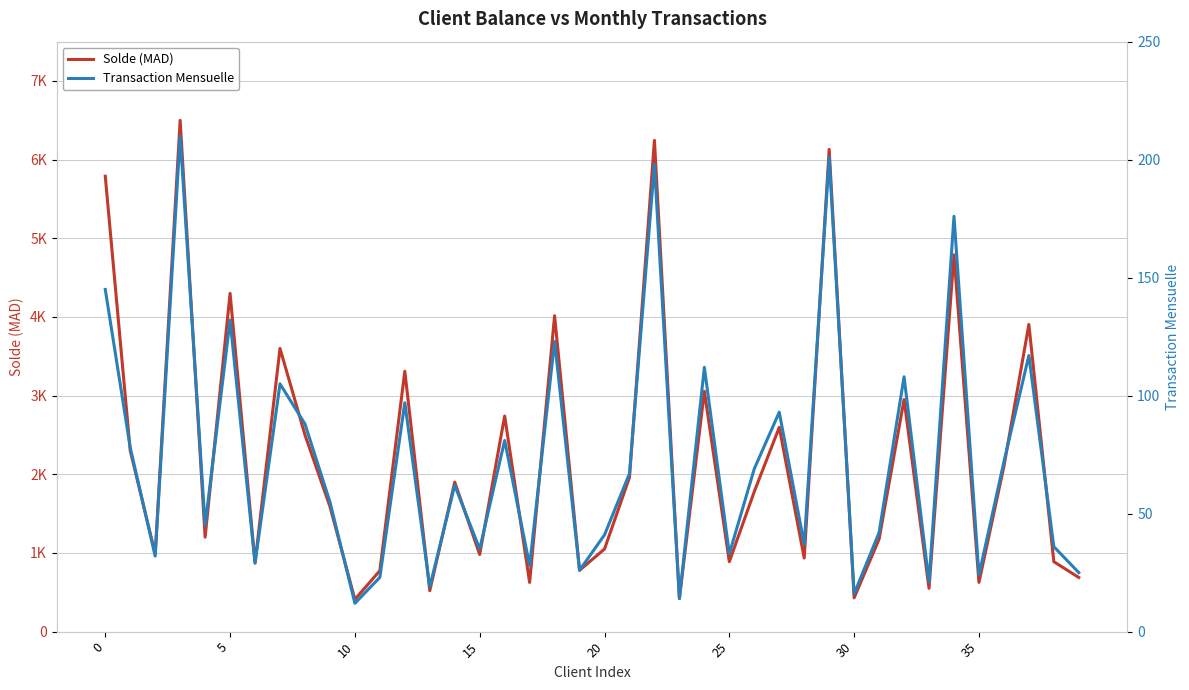

Where is Solde (MAD) nearest to the value 3455?

12